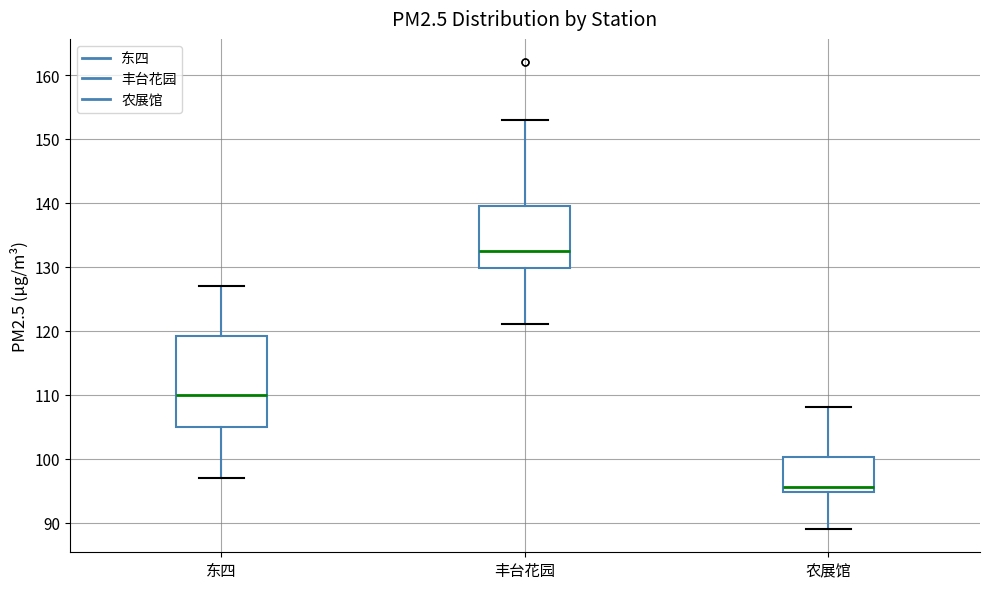

Which box's median line is the lowest?

农展馆